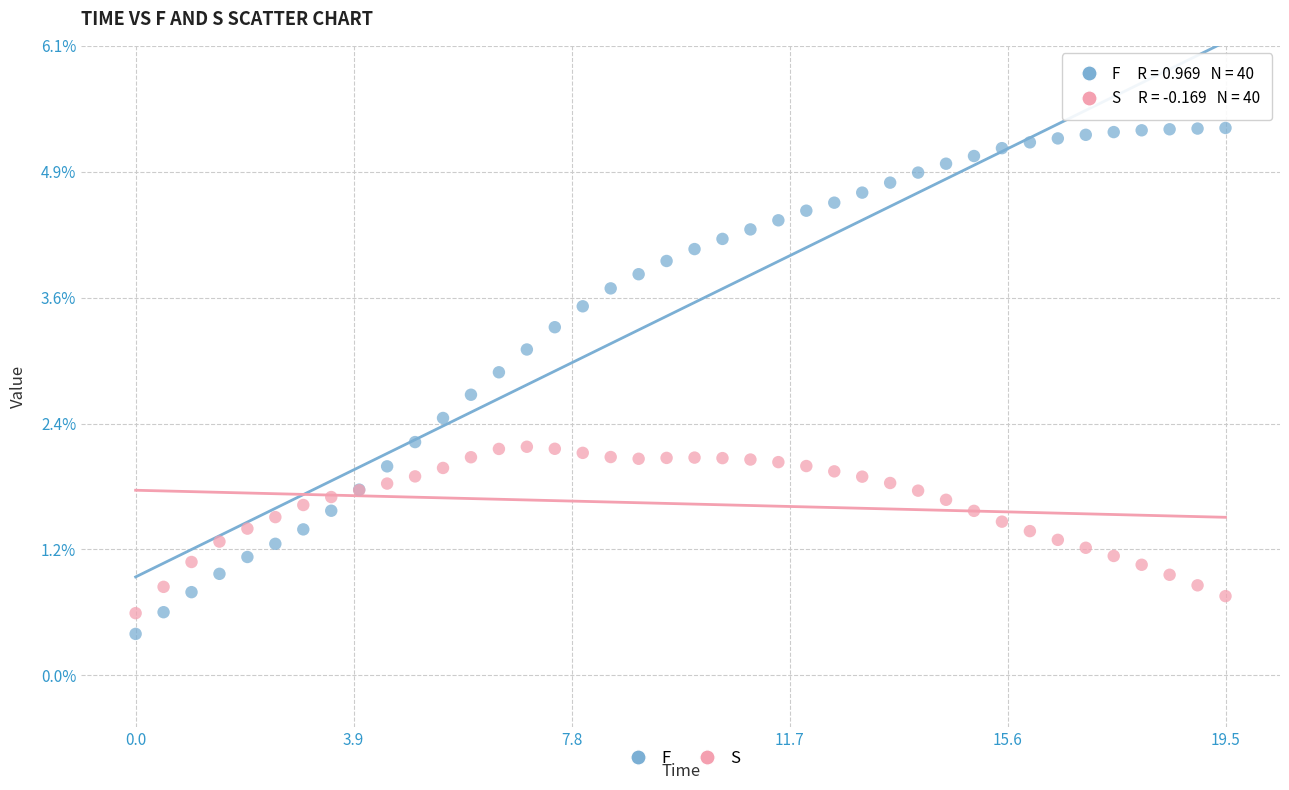

Which series contains the lowest Y value?

F